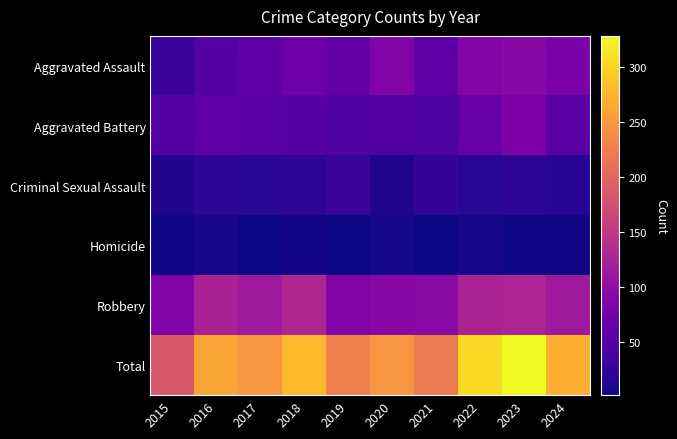

What is the total value across all series at 2022?

608